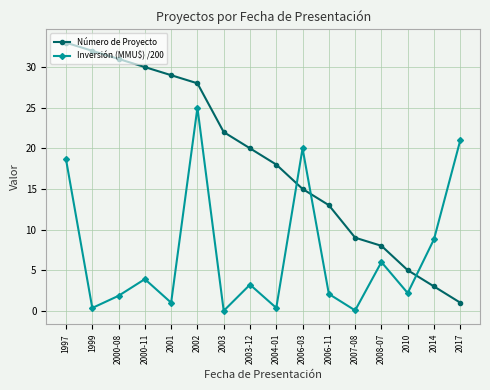

After their last crossing, which series has the higher values: Número de Proyecto or Inversión (MMU$) /200?

Inversión (MMU$) /200